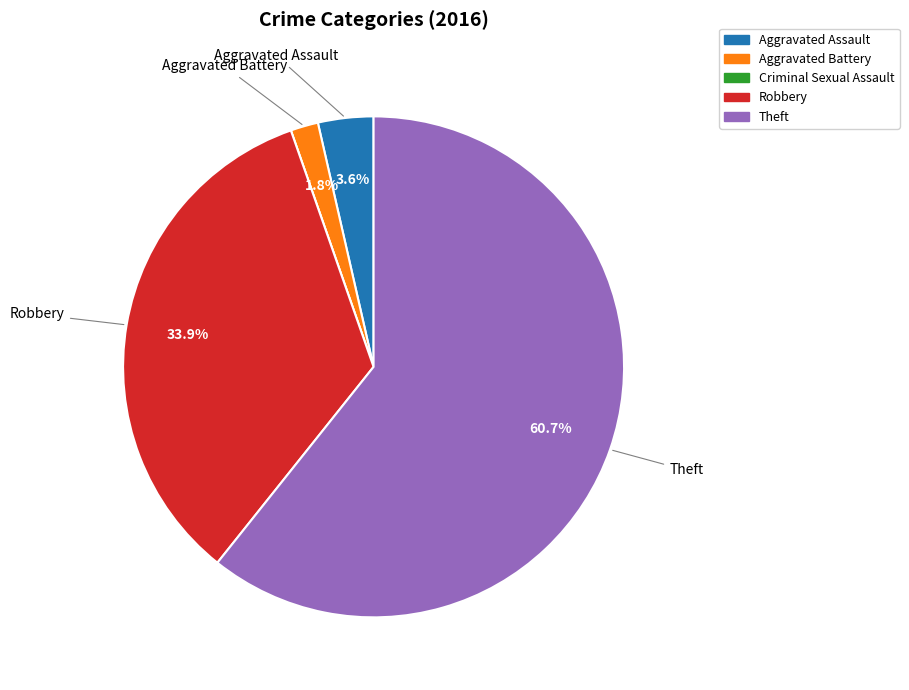

Does any single category account for the majority?

Yes